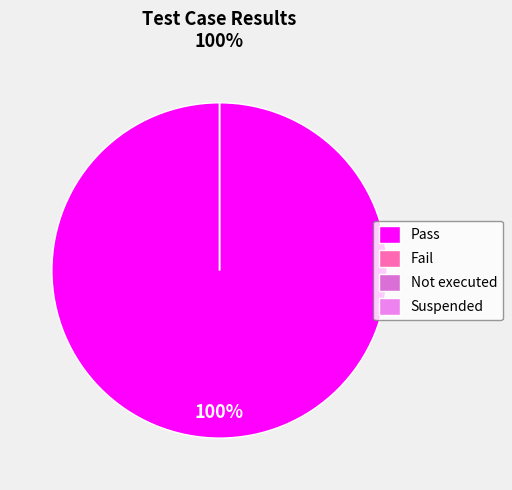

How many slices are in this pie chart?

4